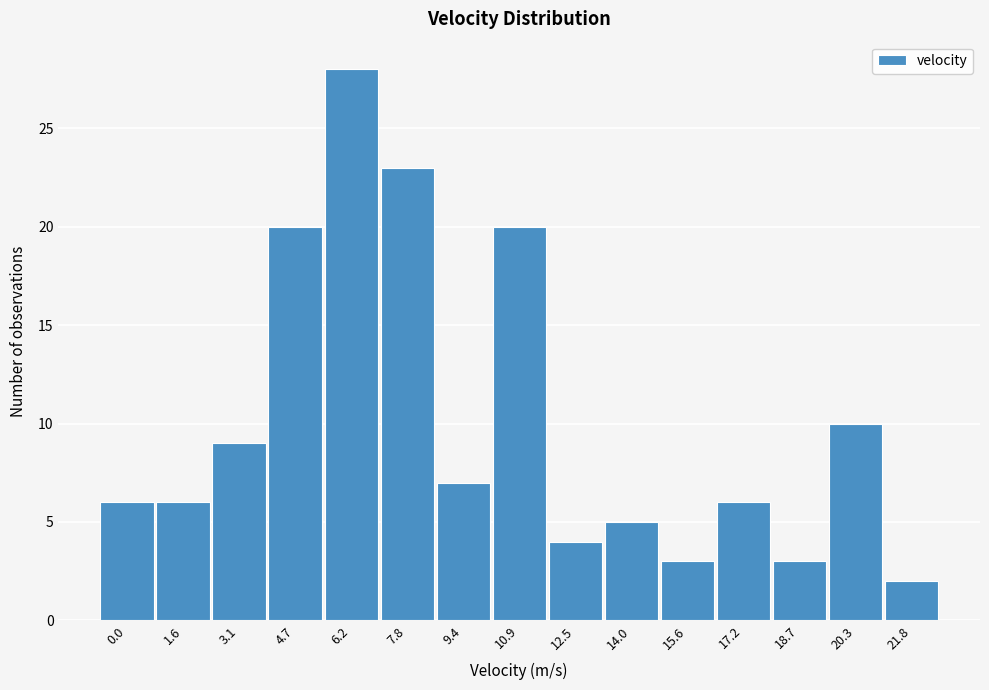

Reading left to right, transcribe all the data shown in this chart.

6	6	9	20	28	23	7	20	4	5	3	6	3	10	2